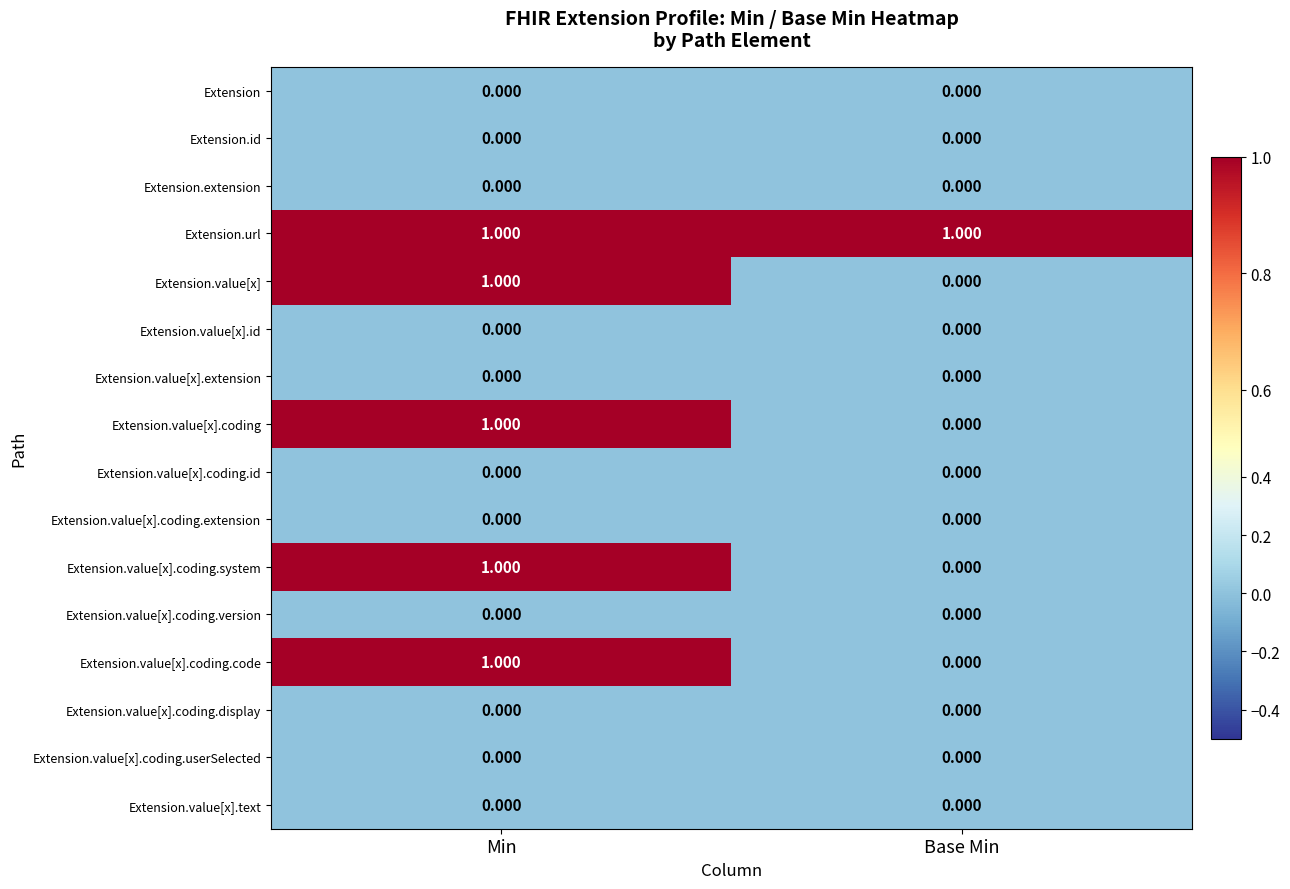

At which category is the sum across all series the highest?

Min